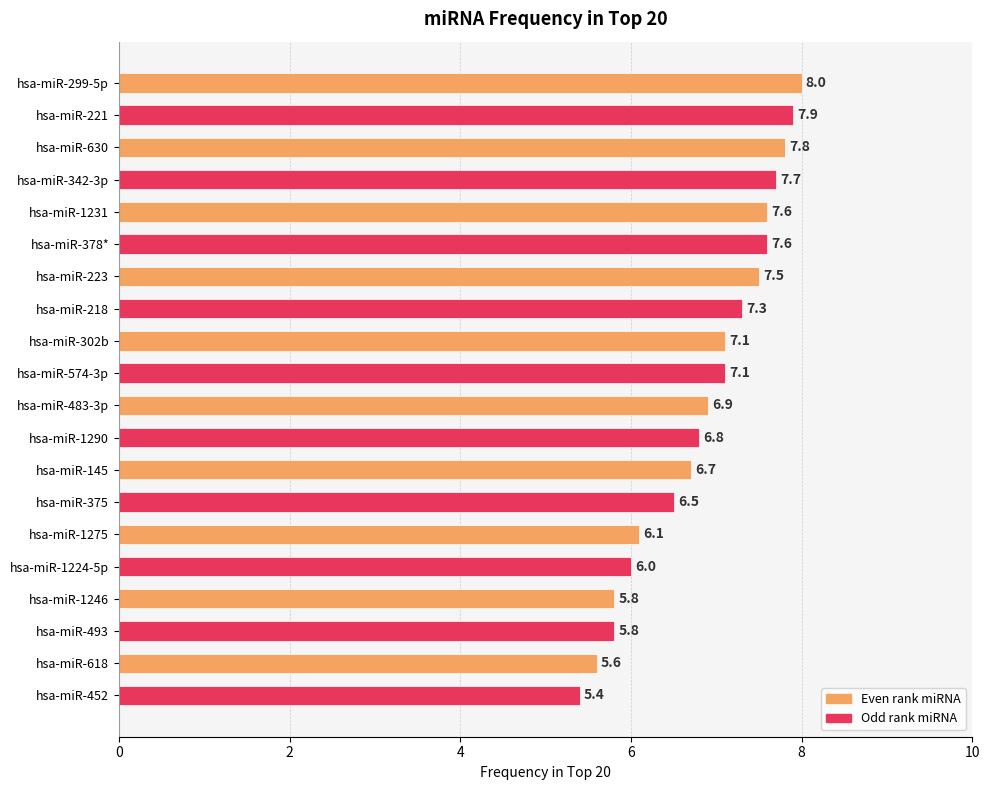

Is it true that the value at hsa-miR-1275 is 6.1?

True